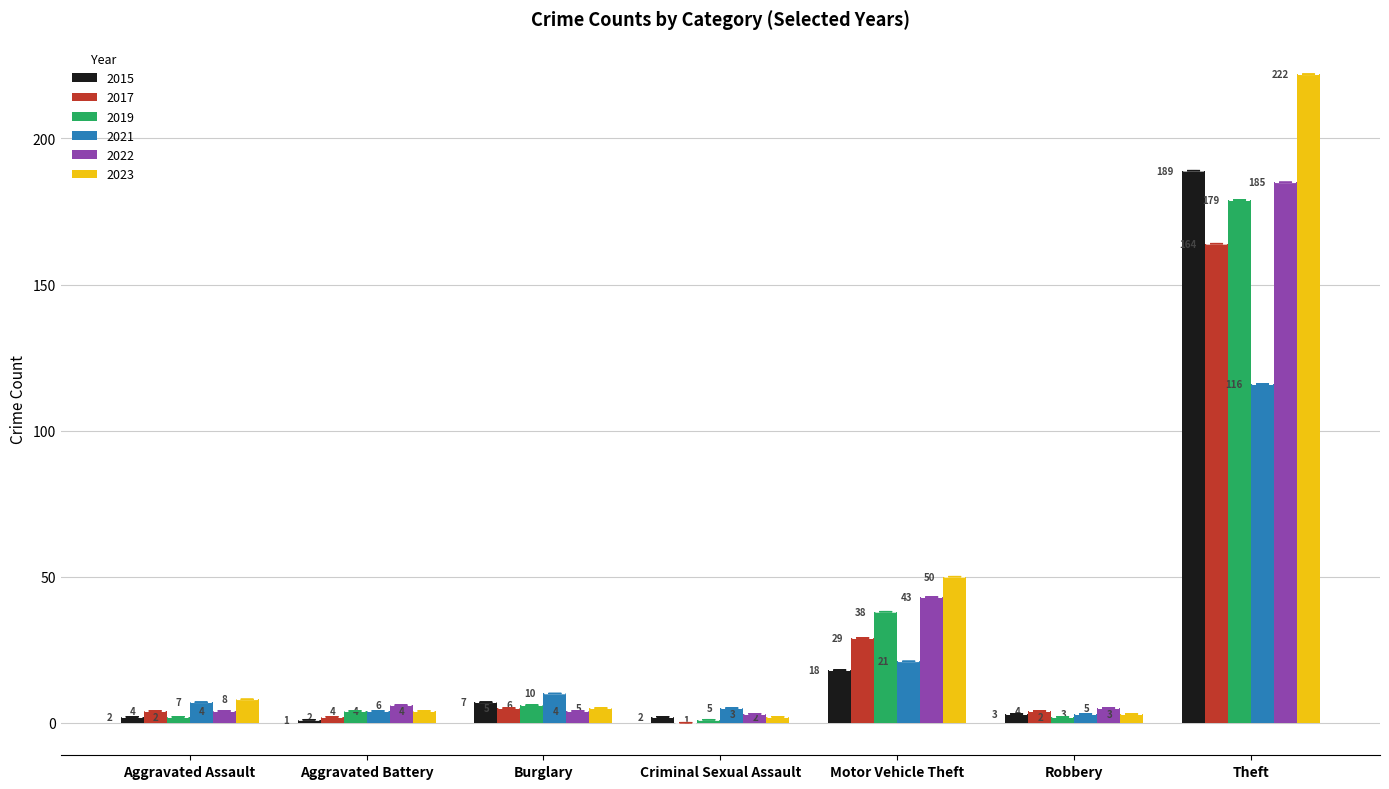

Where does the 2022 series first go above 5?

Aggravated Battery